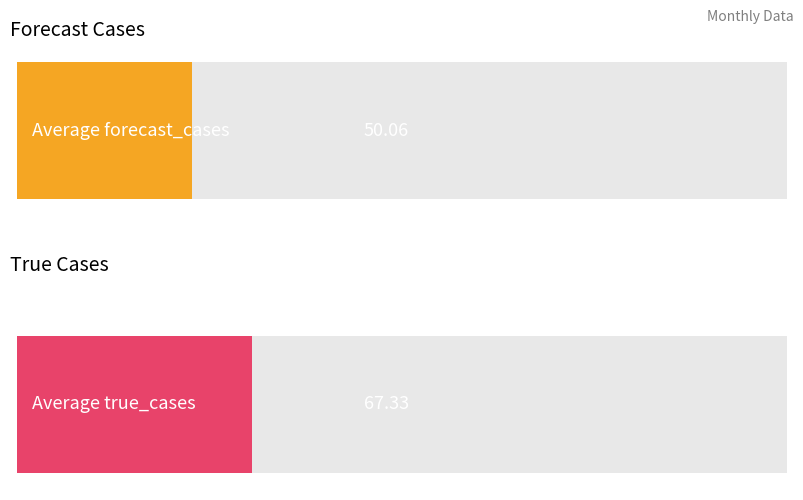

Are the bars horizontal?

Yes